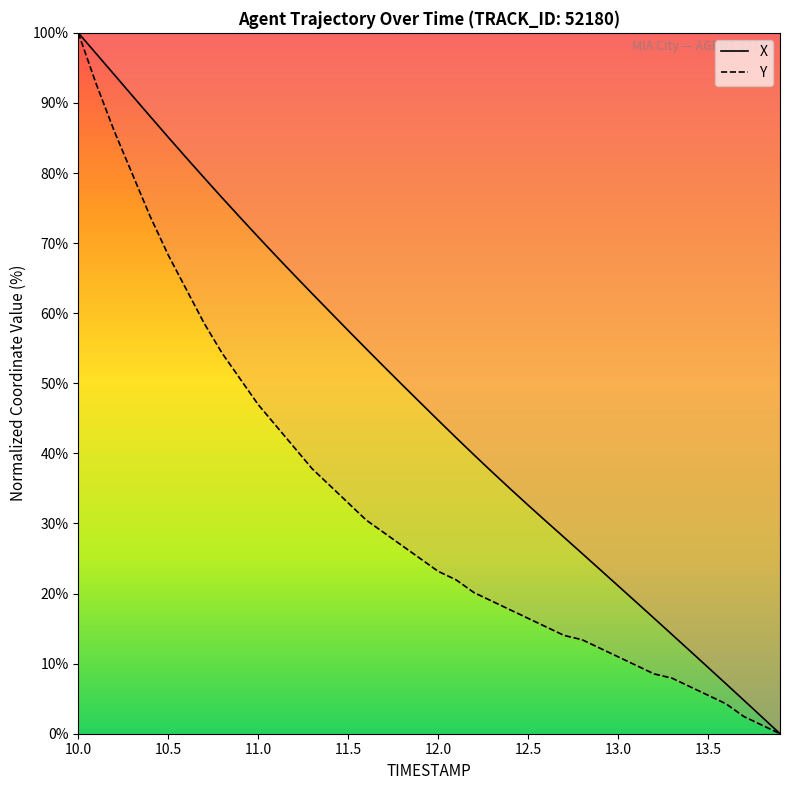

How many lines are shown in the chart?

2